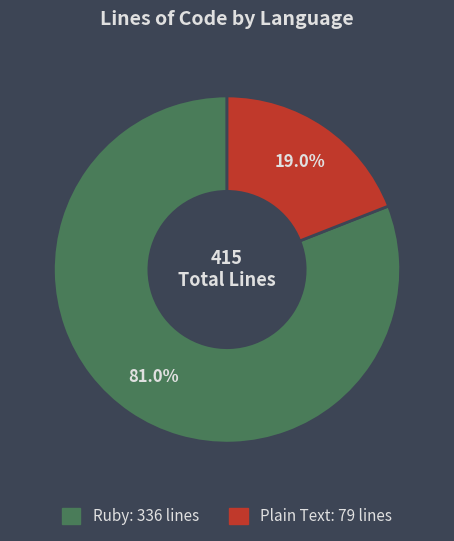

Is Plain Text the majority of the pie?

No